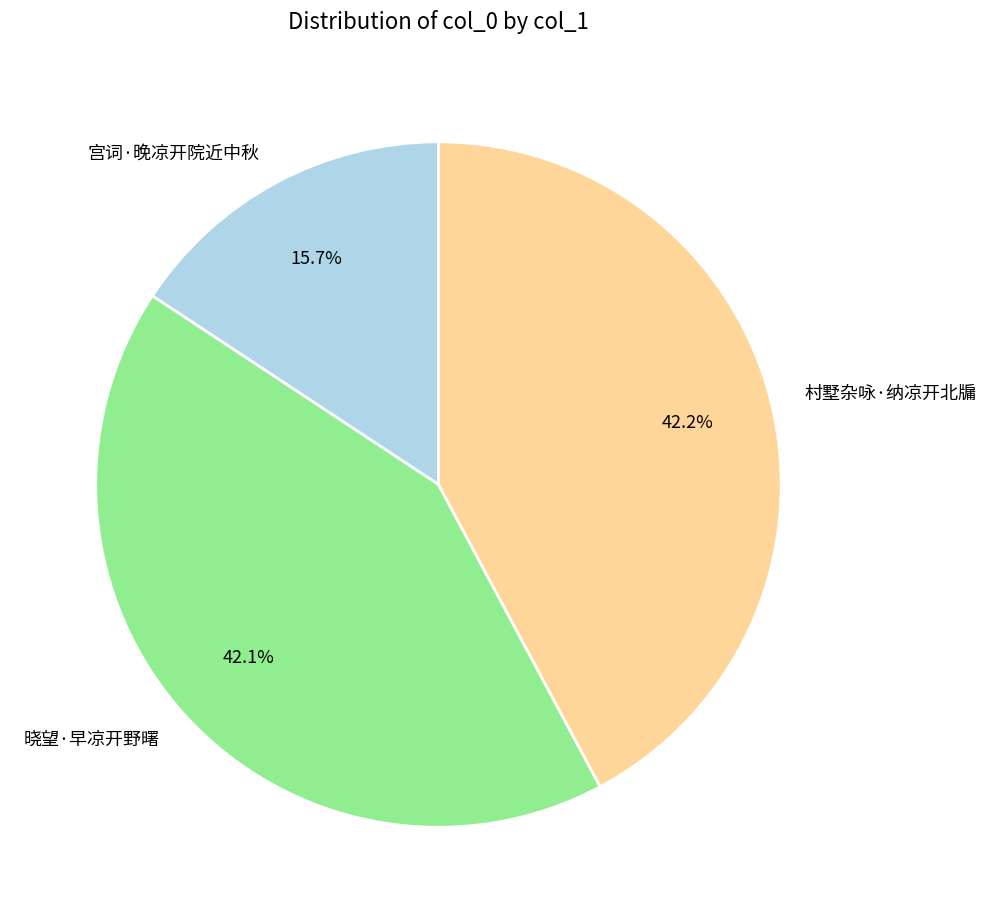

Is 晓望·早凉开野曙 the majority of the pie?

No